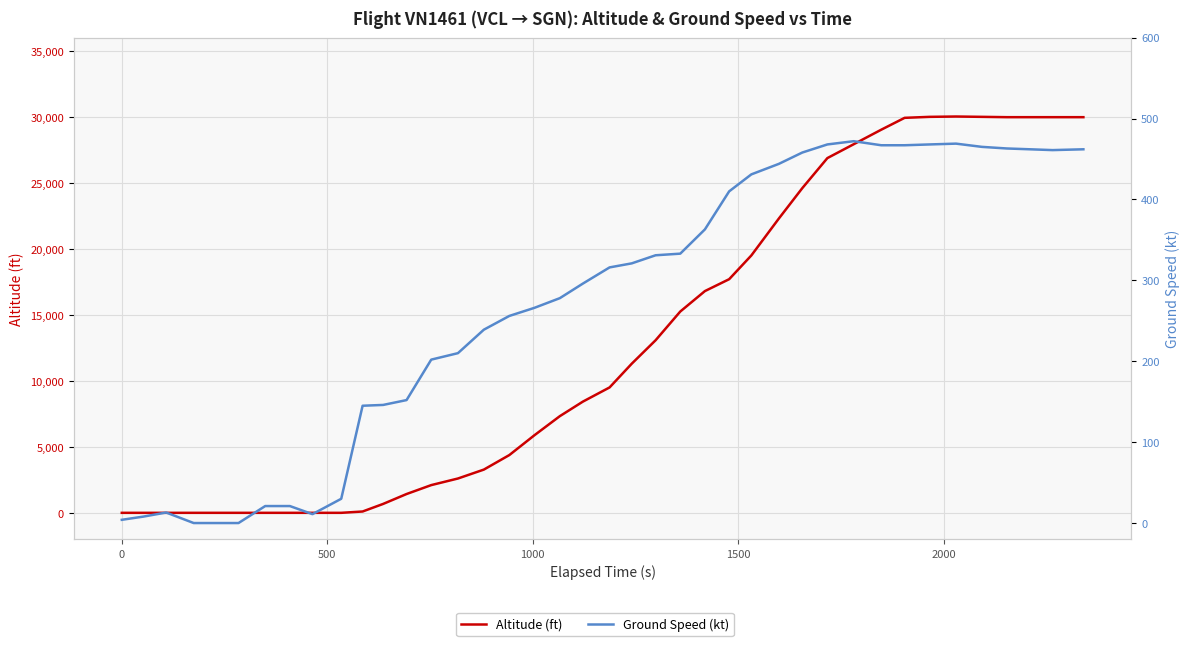

Does the chart display data point markers on the line(s)?

No